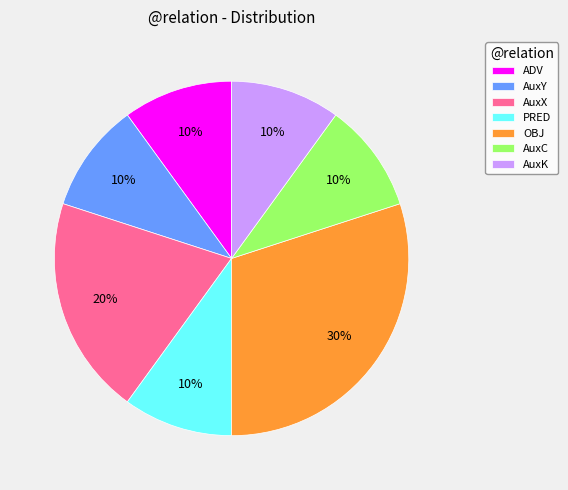

How many slices are in this pie chart?

7